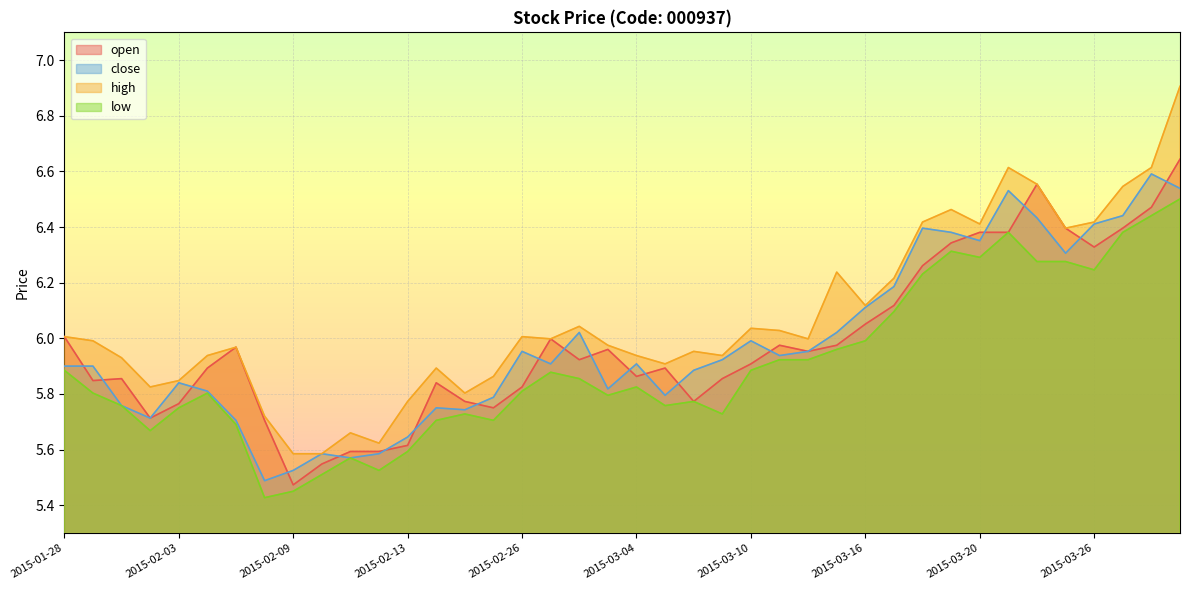

Does the chart display data point markers on the line(s)?

No